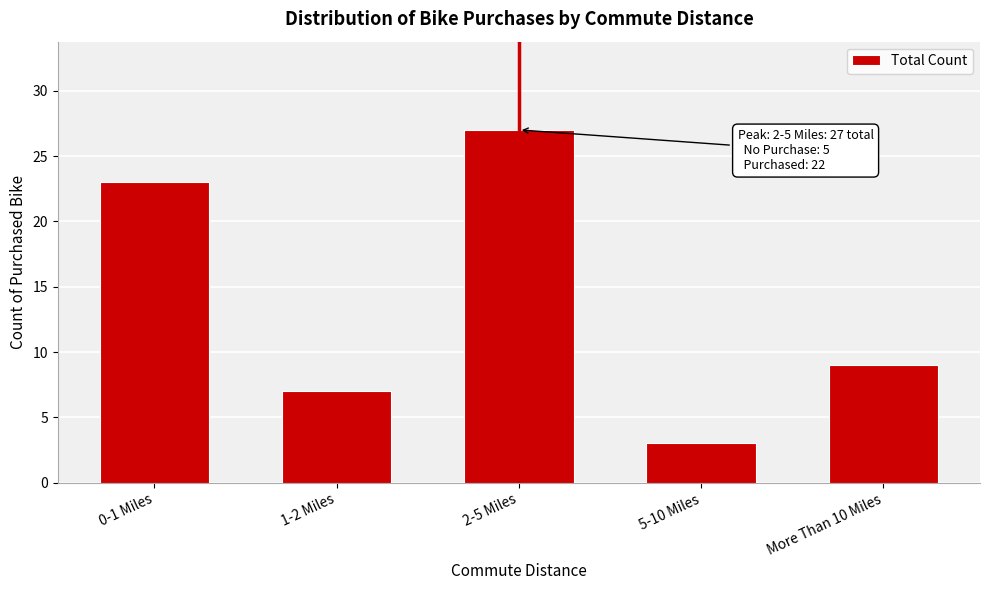

Reading right to left, list all the values displayed in this chart.

9	3	27	7	23